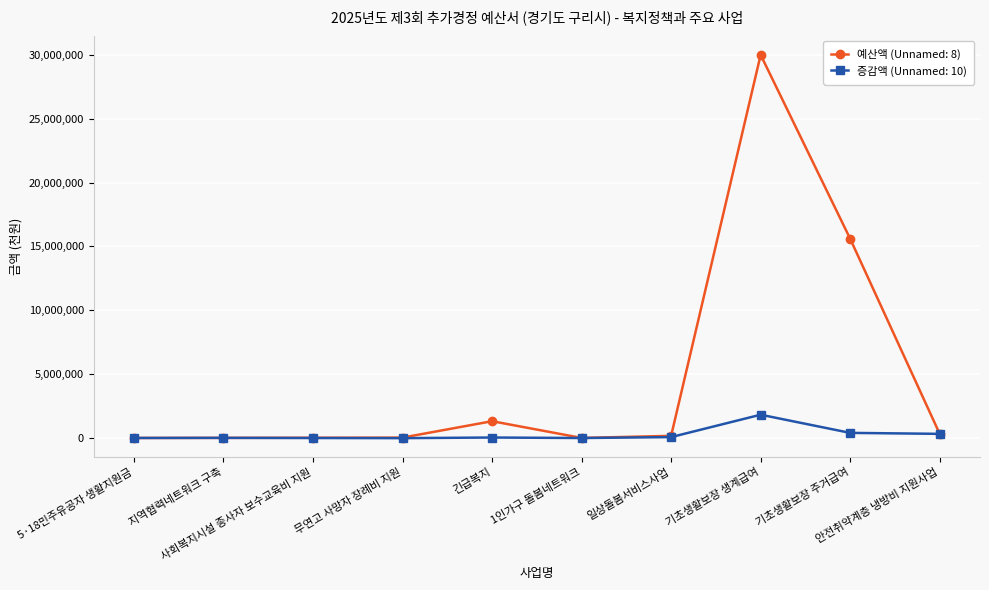

What is the maximum value shown in the chart?

30000000